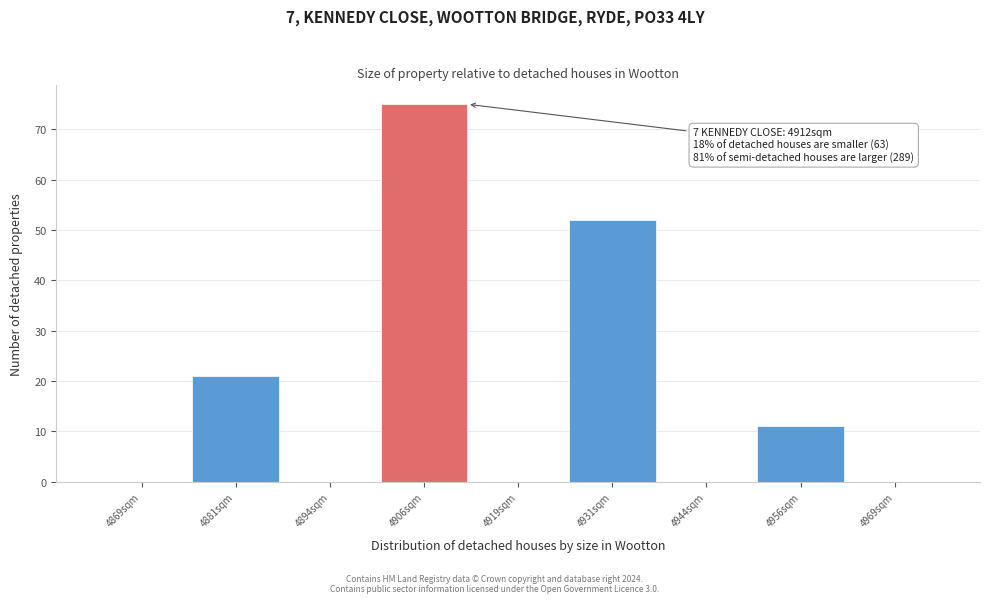

Which range on the x-axis has the tallest bar?

4900.0 to 4912.5